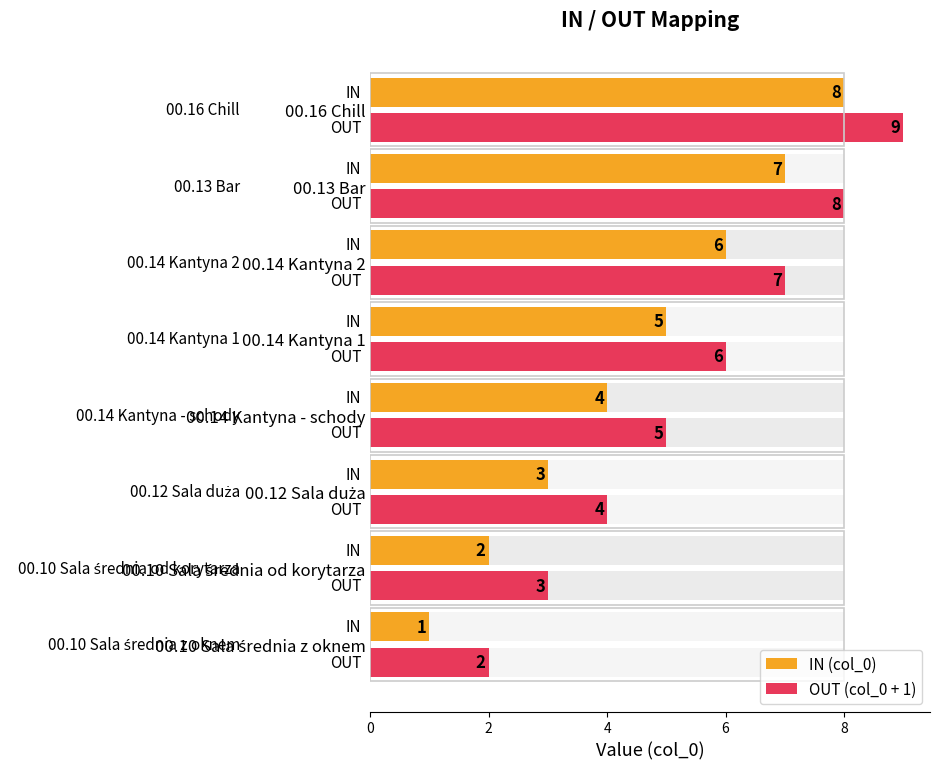

How many data points in IN (col_0) are above 5?

3